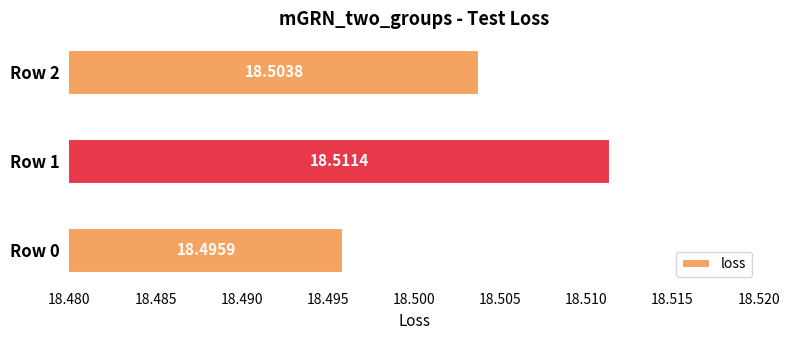

Count the values in the range 18 to 19.

3